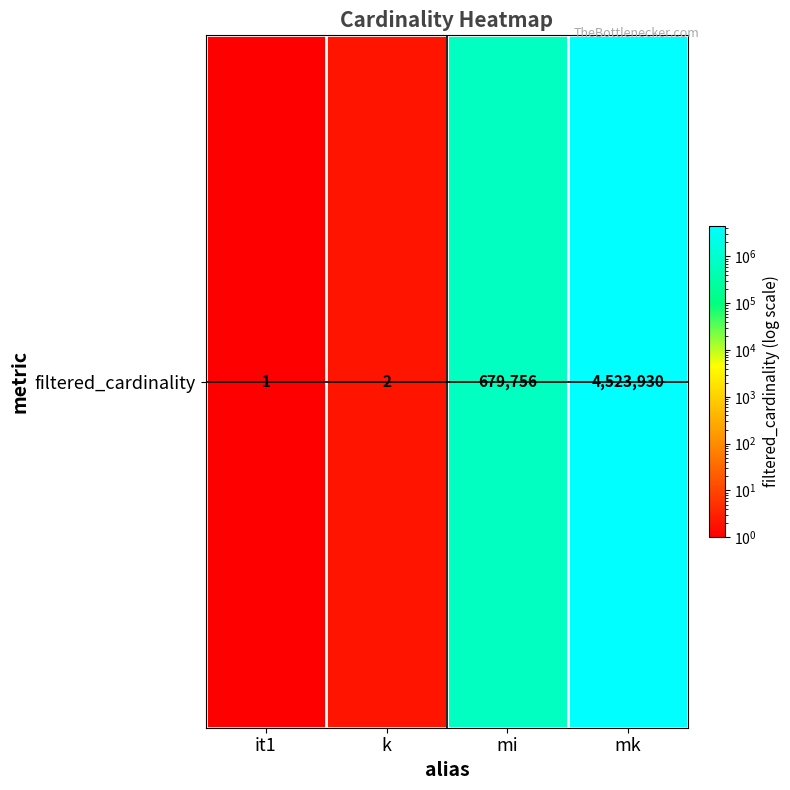

Reading left to right, list all the values displayed in this chart.

it1=1	k=2	mi=679756	mk=4523930